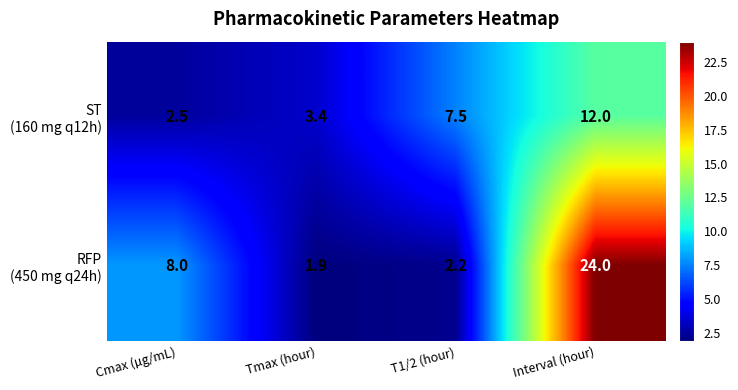

Count the number of categories in the chart.

4